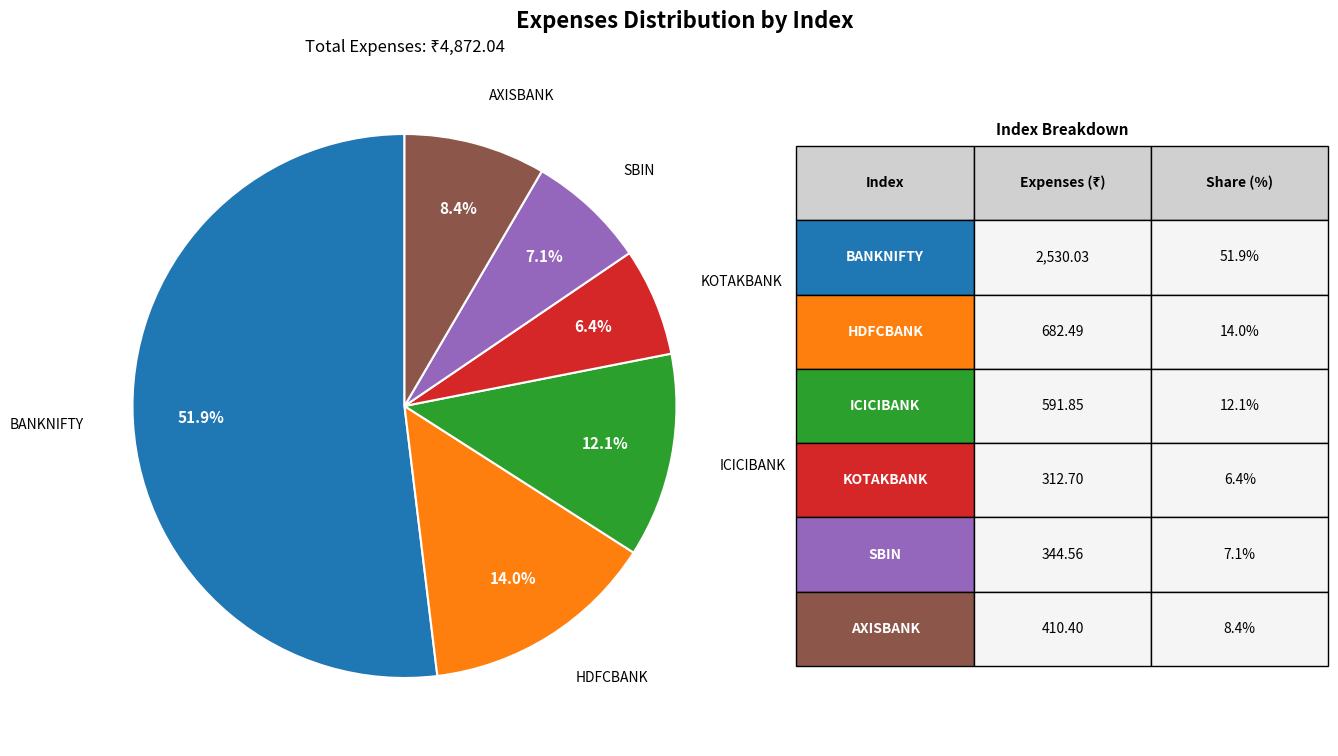

Is there a majority slice in this chart?

Yes